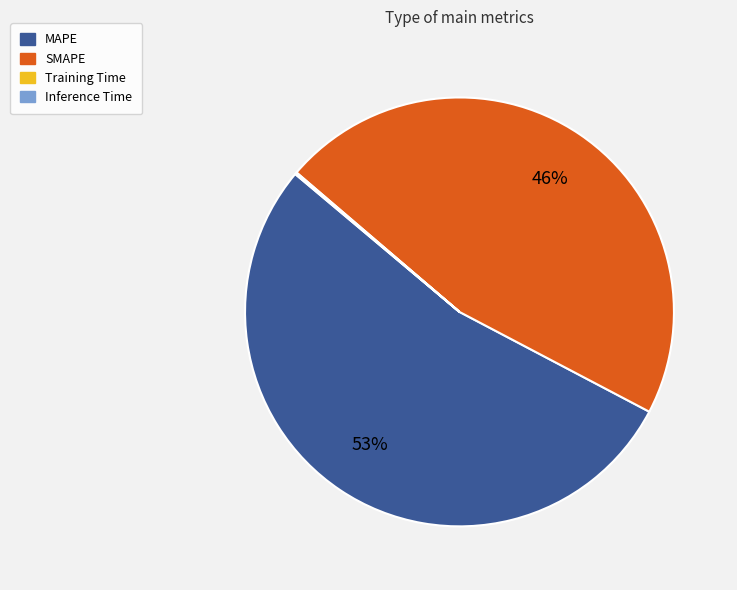

To the nearest percent, what is the average slice percentage?

25%